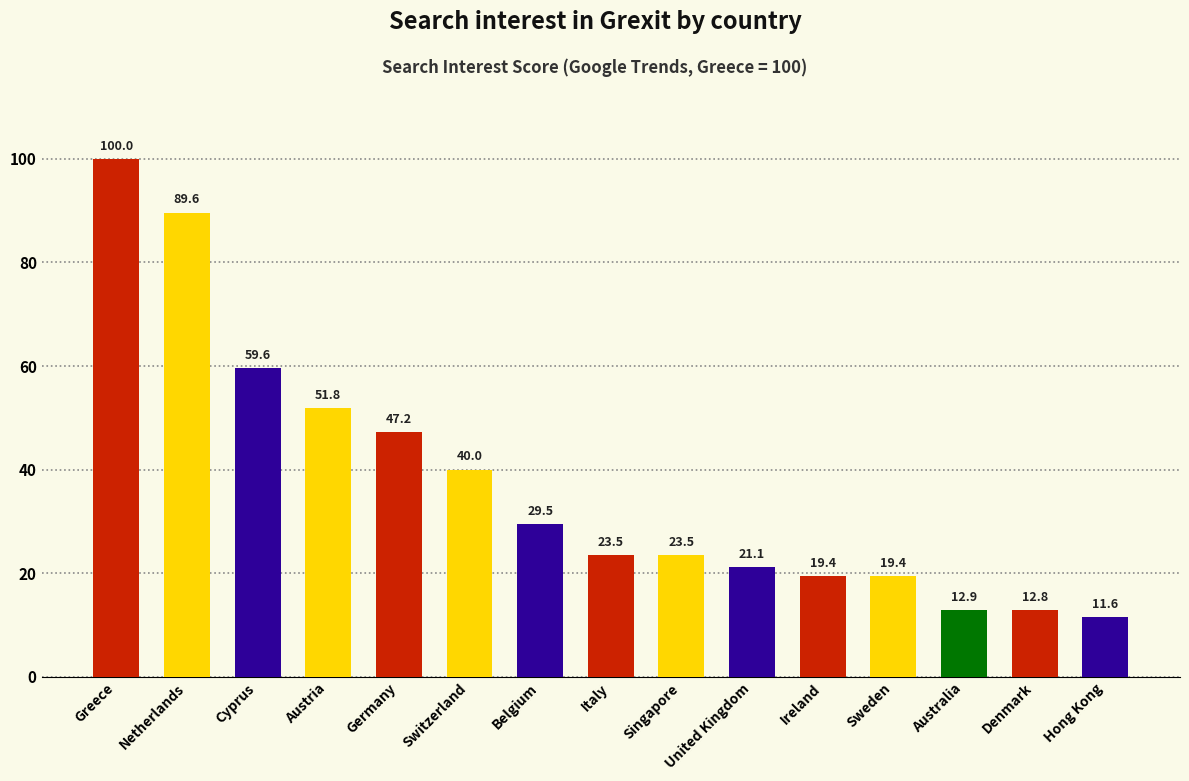

What is the smallest value displayed?

11.6